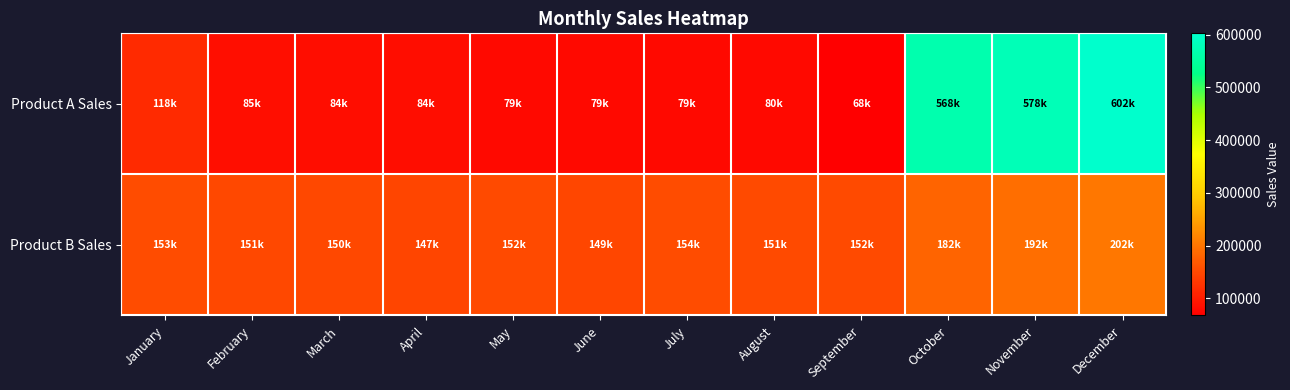

Which series has the largest total across all categories?

Product A Sales